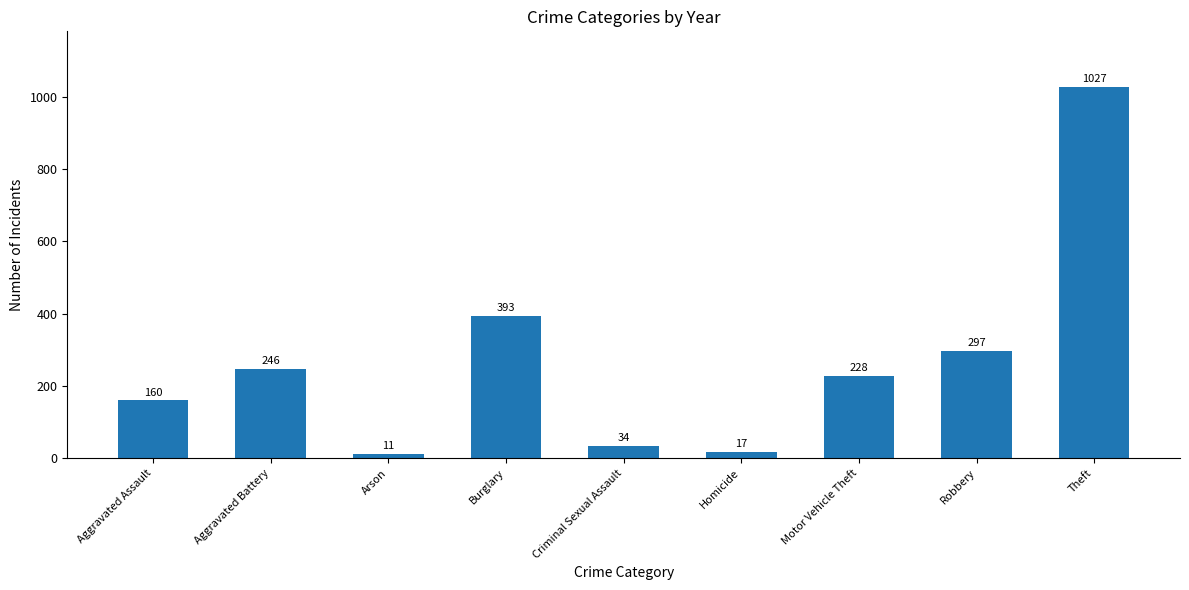

What is the smallest value displayed?

11